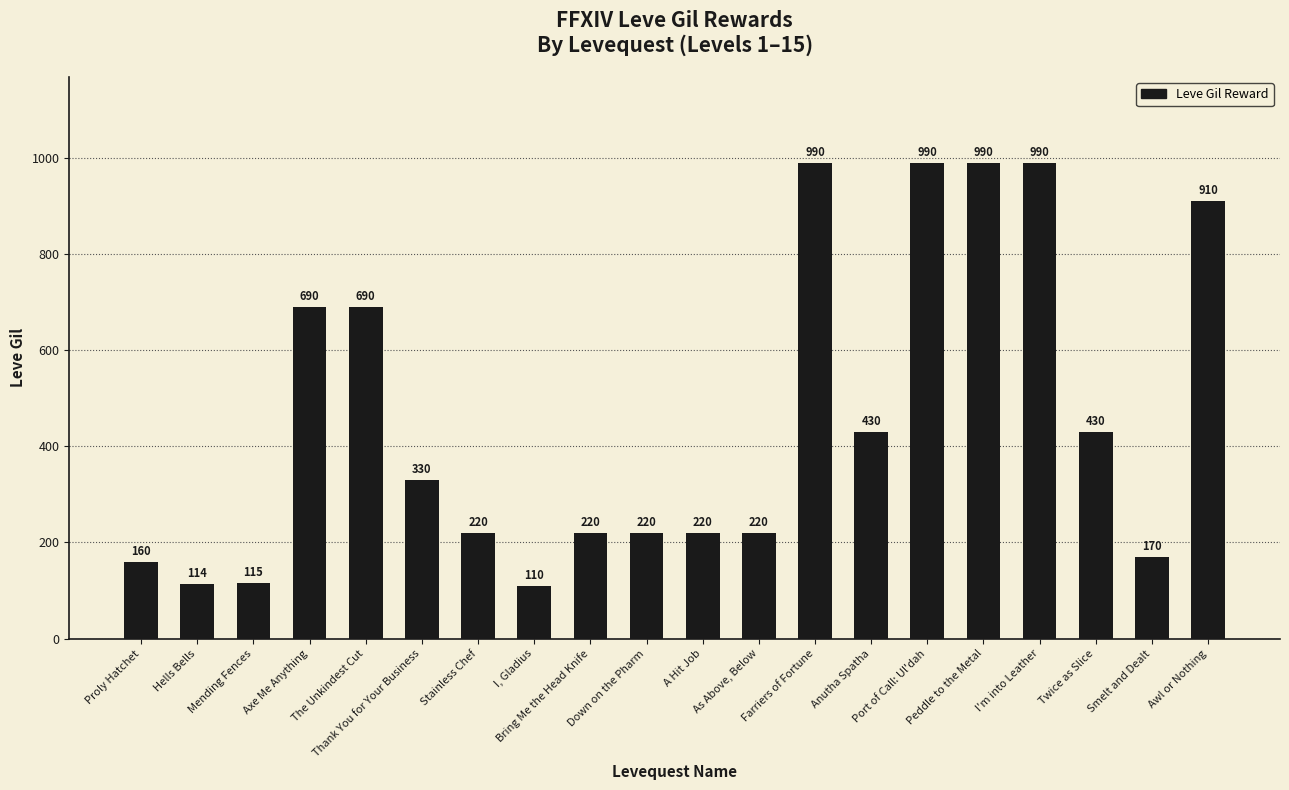

True or false: the data shows 91 at Stainless Chef.

False